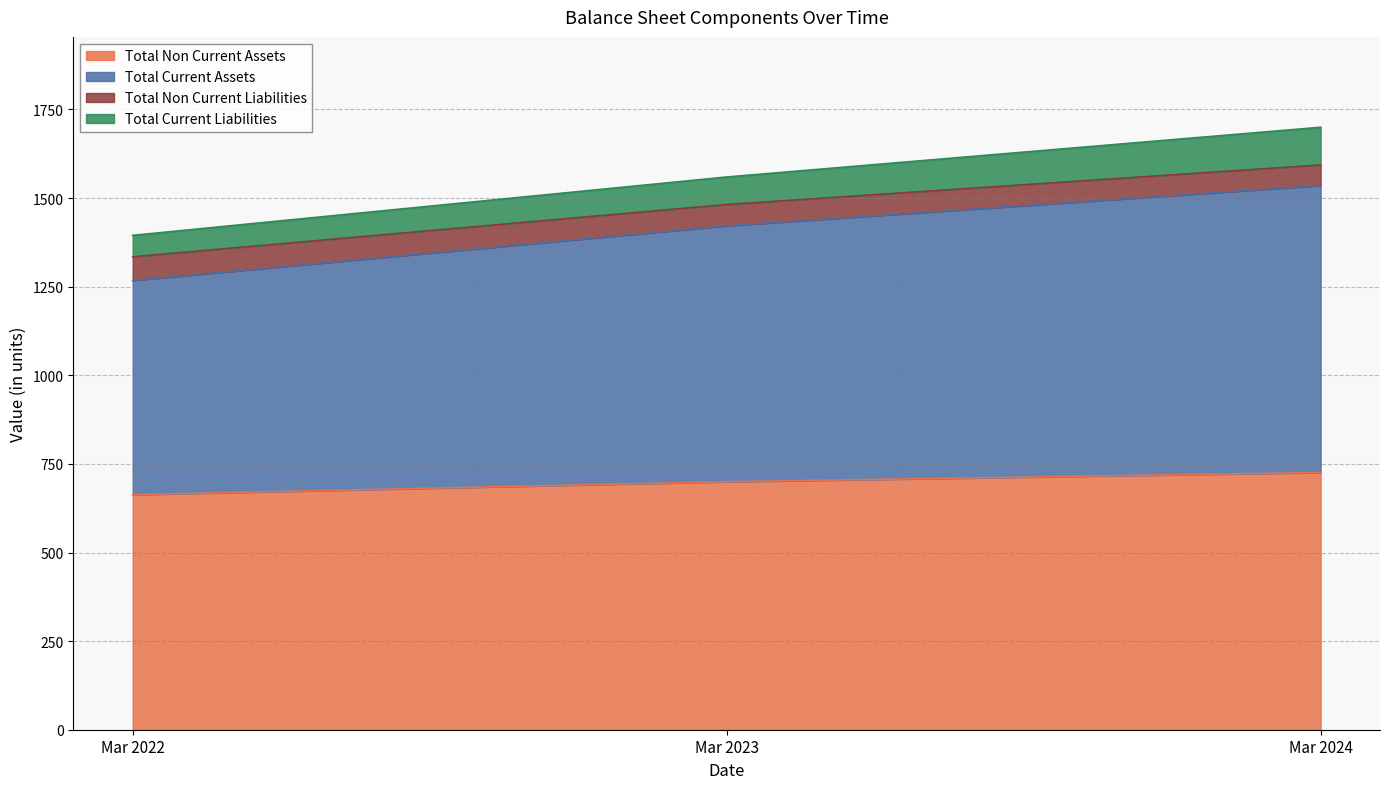

What is the lowest value of the Total Non Current Assets series?

663.2